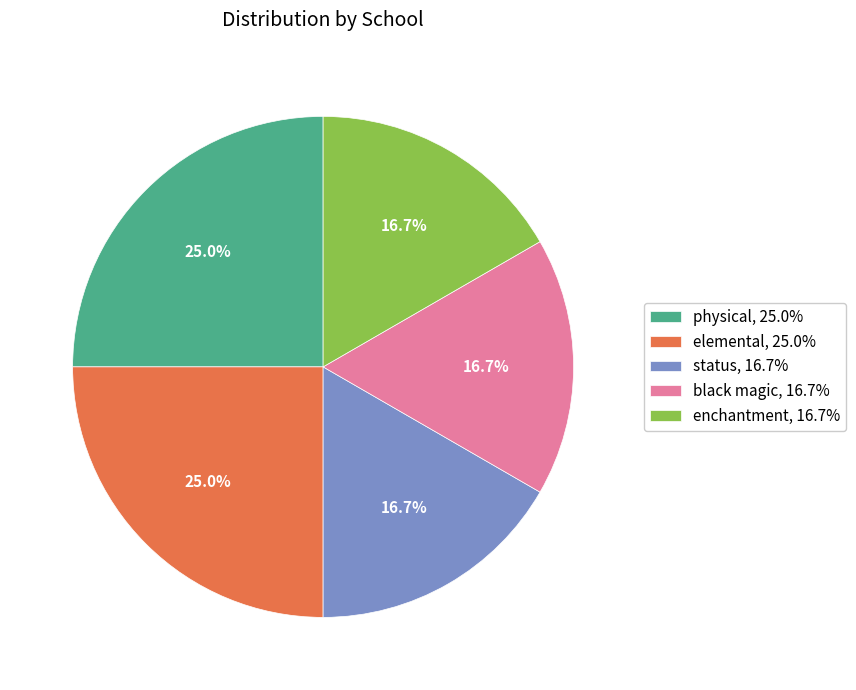

Which has a higher value, status, 16.7% or physical, 25.0%?

physical, 25.0%